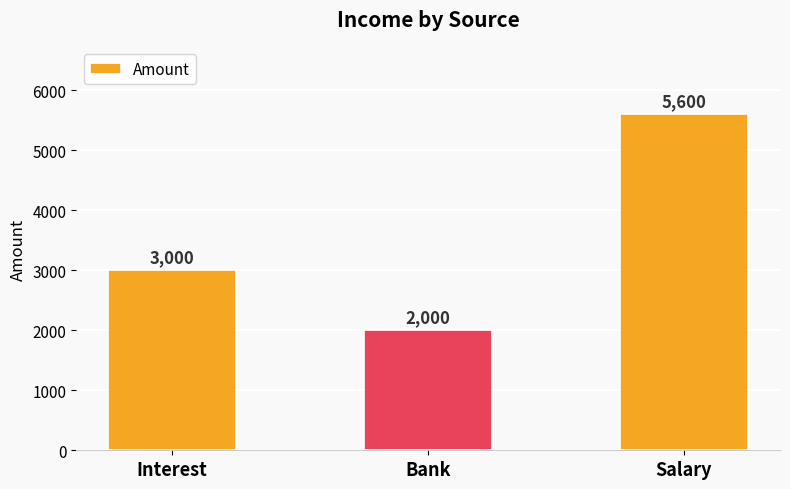

Count the values in the range 2000 to 5600.

3